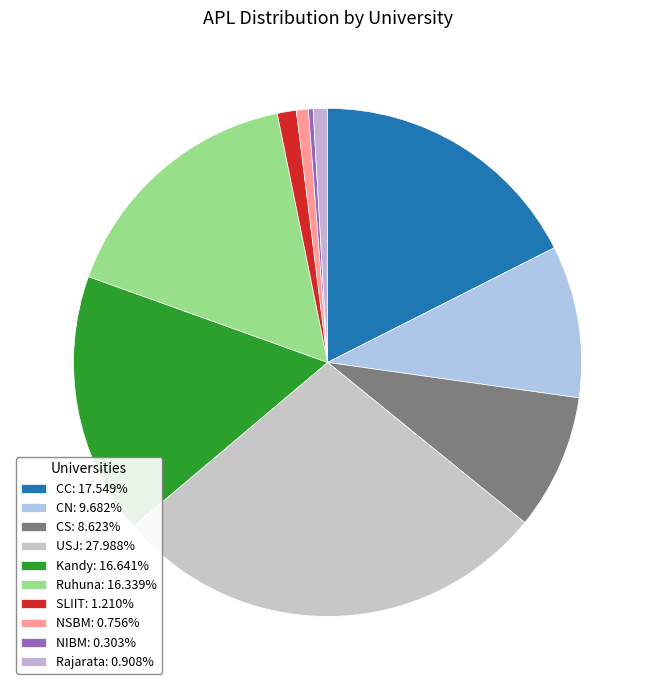

Which has a higher value, Rajarata or NIBM?

Rajarata